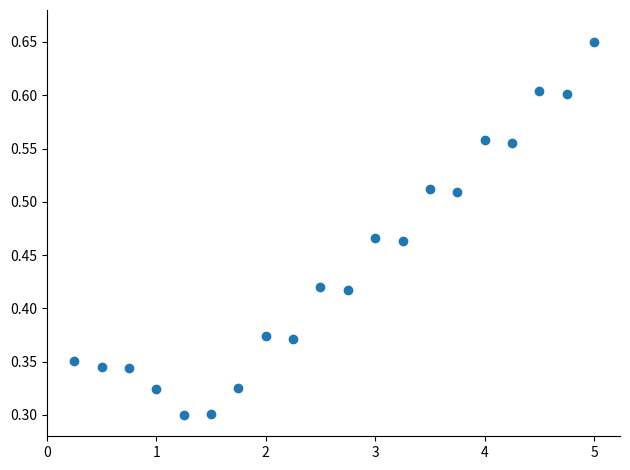

What is the range of X values (max minus min)?

4.8